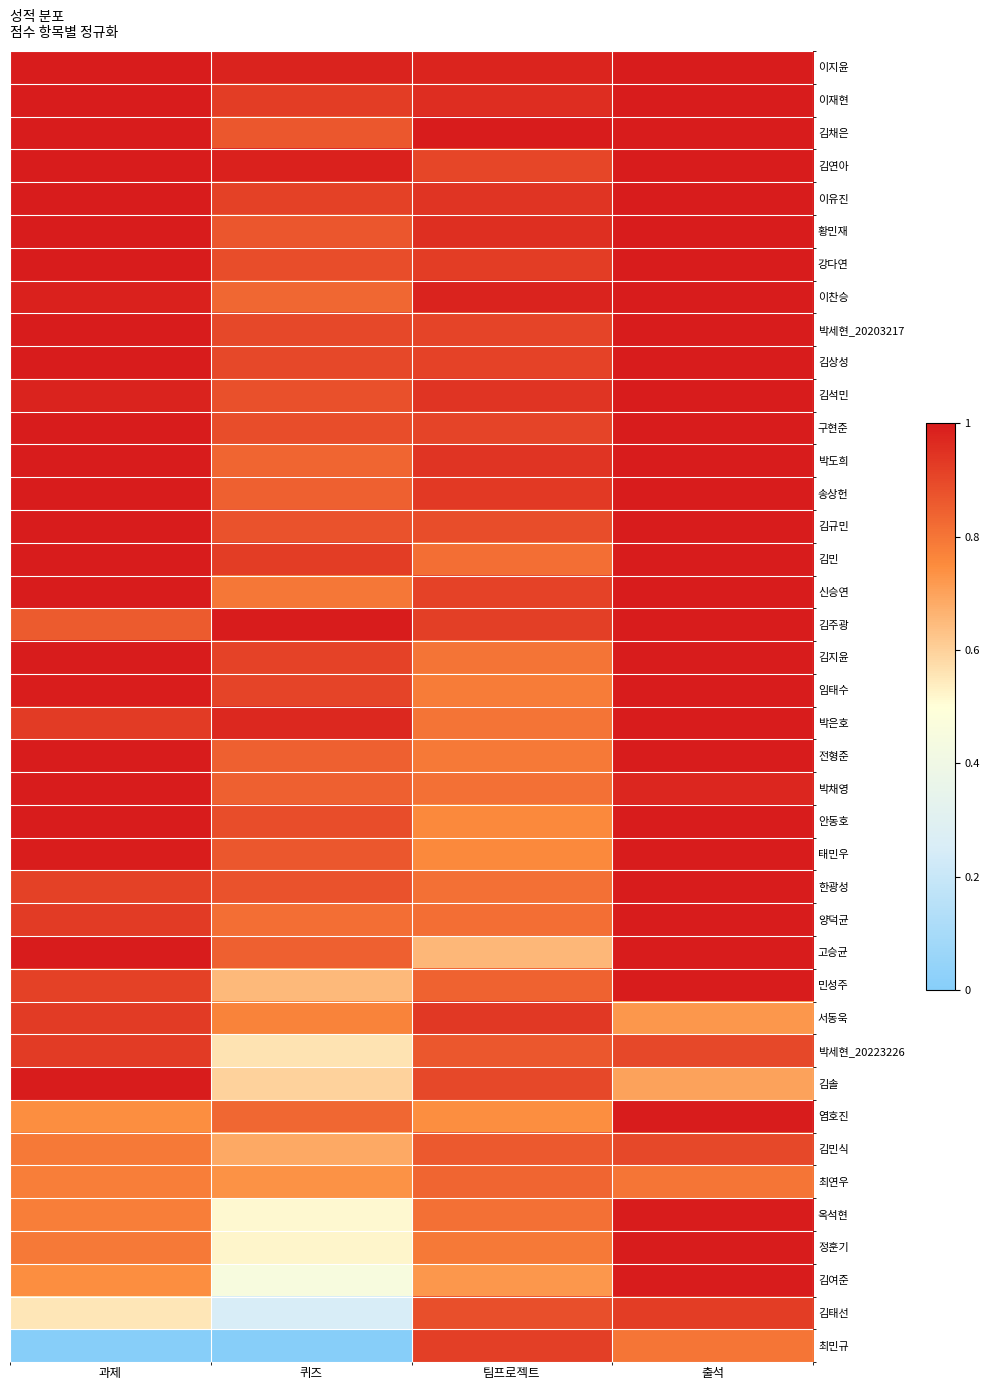

At 출석, list the series in order from smallest to largest.

김솔, 서동욱, 최연우, 최민규, 박세현_20223226, 김민식, 김태선, 박채영, 이지윤, 이재현, 김채은, 김연아, 이유진, 황민재, 강다연, 이찬승, 박세현_20203217, 김상성, 김석민, 구현준, 박도희, 송상헌, 김규민, 김민, 신승연, 김주광, 김지윤, 임태수, 박은호, 전형준, 안동호, 태민우, 한광성, 양덕균, 고승균, 민성주, 염호진, 옥석현, 정훈기, 김여준